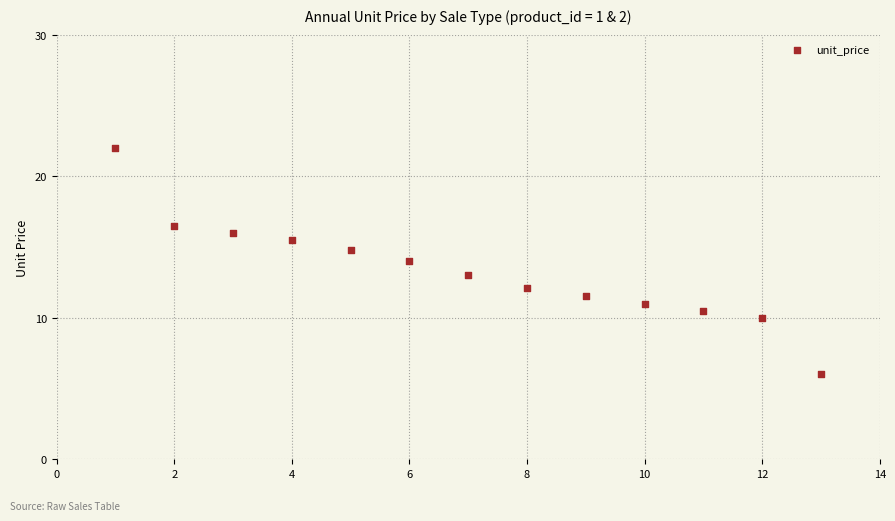

What is the range of Y values (max minus min)?

16.0